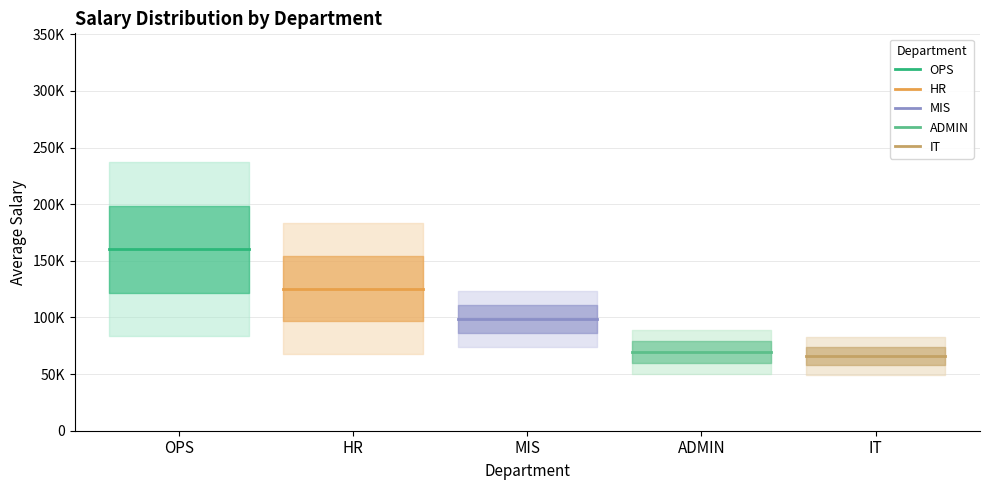

At which category is the sum across all series the highest?

OPS